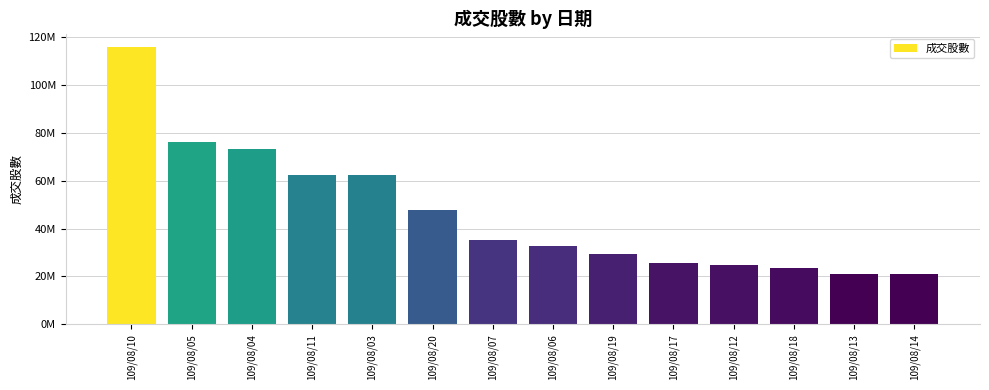

Between 109/08/10 and 109/08/14, which is larger?

109/08/10